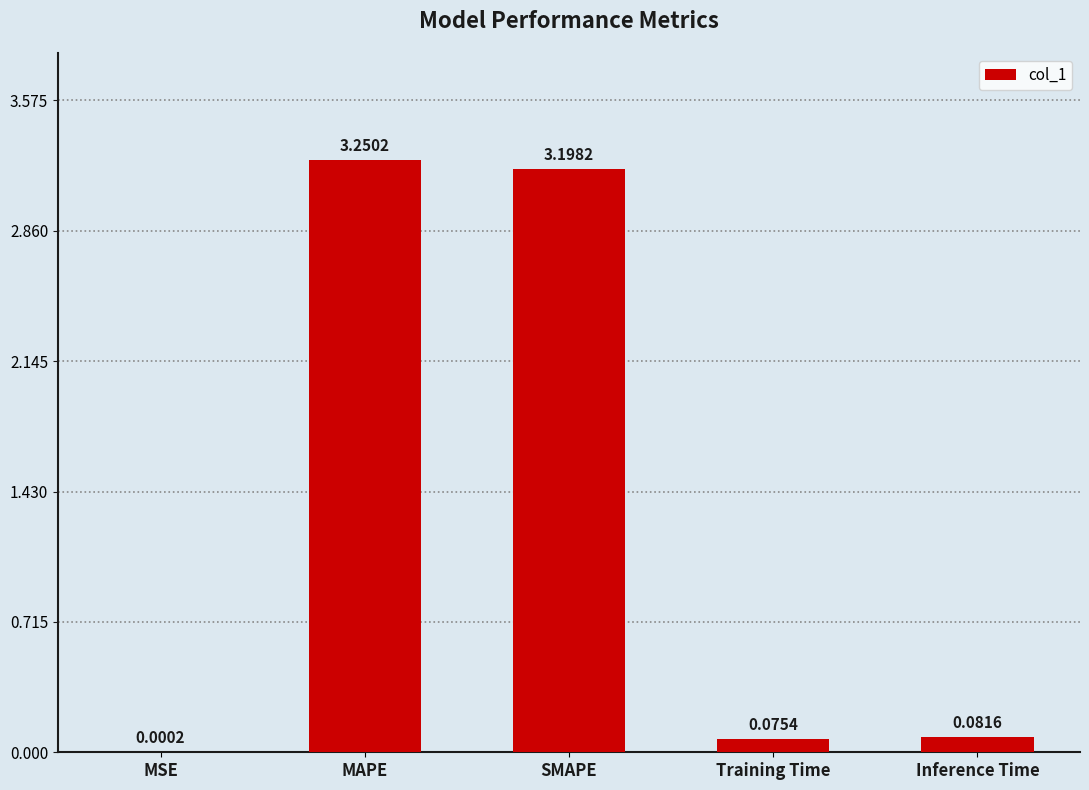

What is the sum of the values at Inference Time and Training Time?

0.2